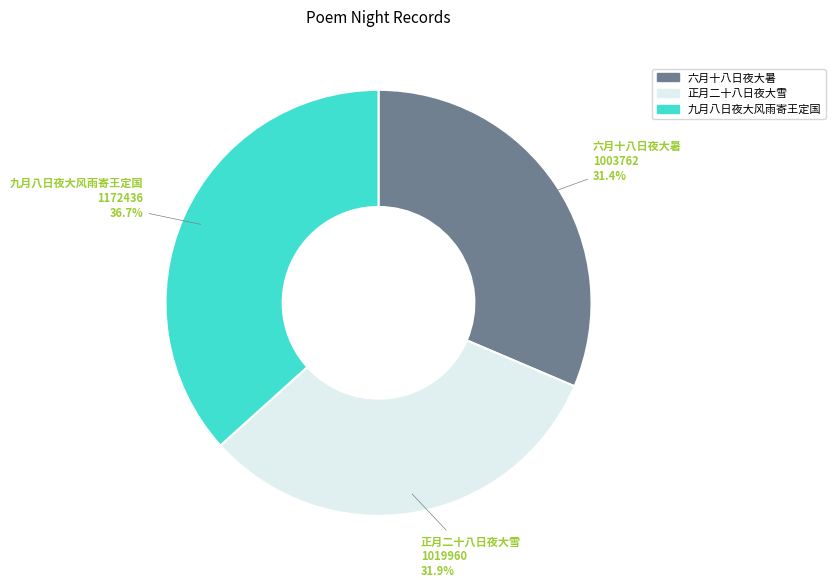

Is there a majority slice in this chart?

No